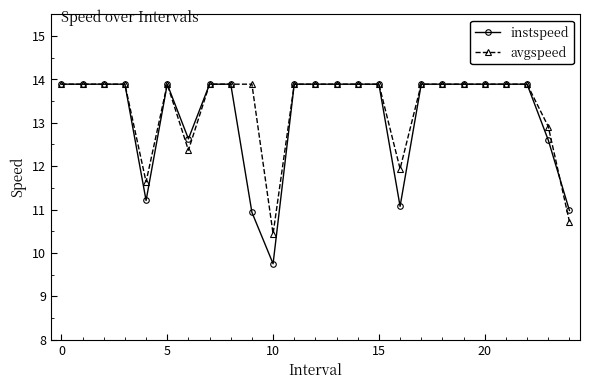

What is the minimum value for avgspeed?

10.4